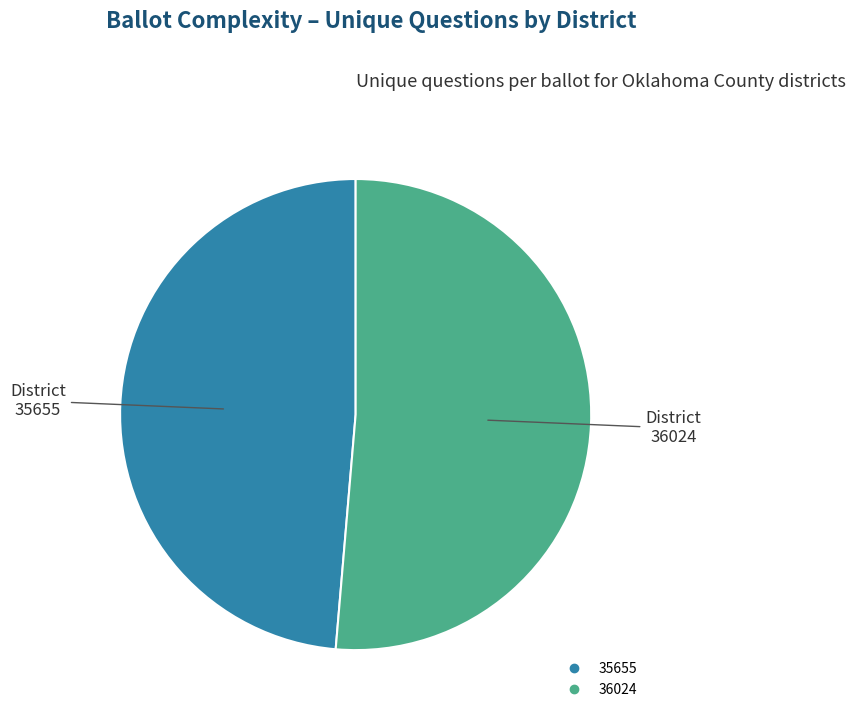

Do 35655 and 36024 together represent more than half of the pie?

Yes